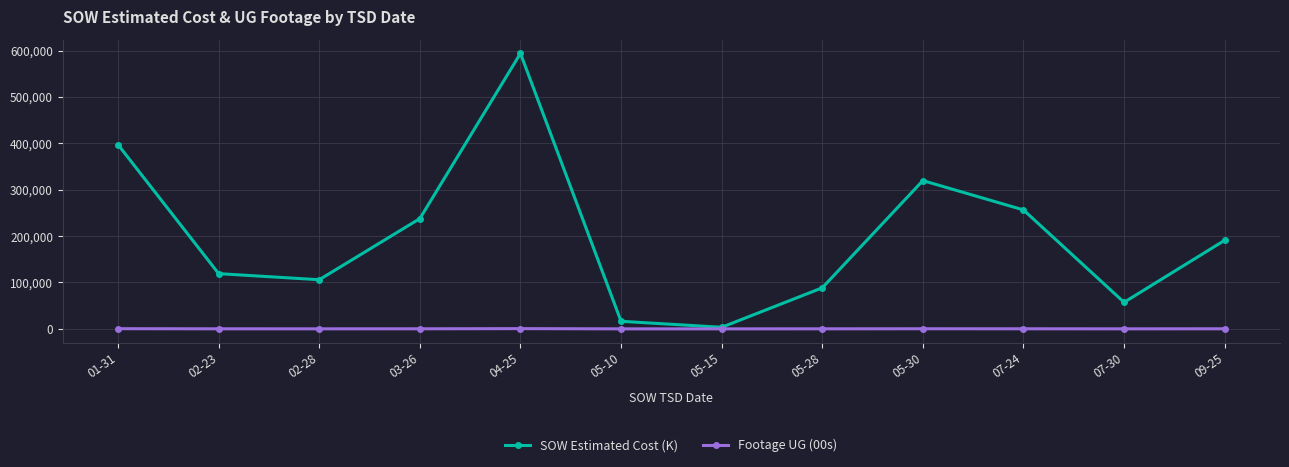

True or false: SOW Estimated Cost (K) has more than 1 interior local peaks.

True